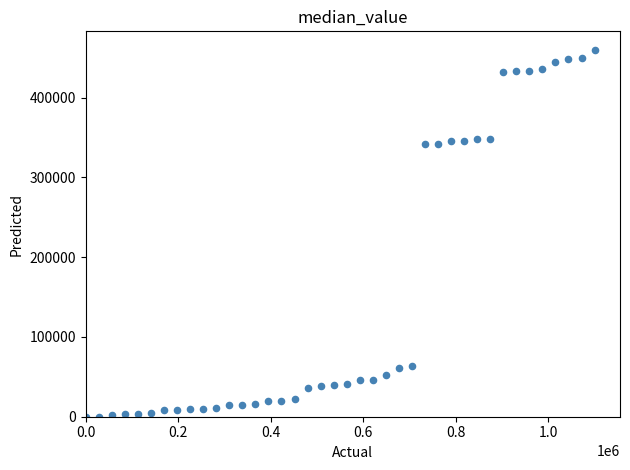

What is the range of X values (max minus min)?

1100000.0